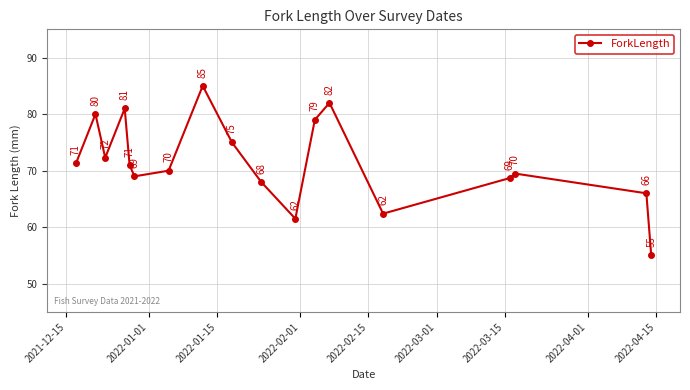

What is the value of the 10th point from the left?

68.0